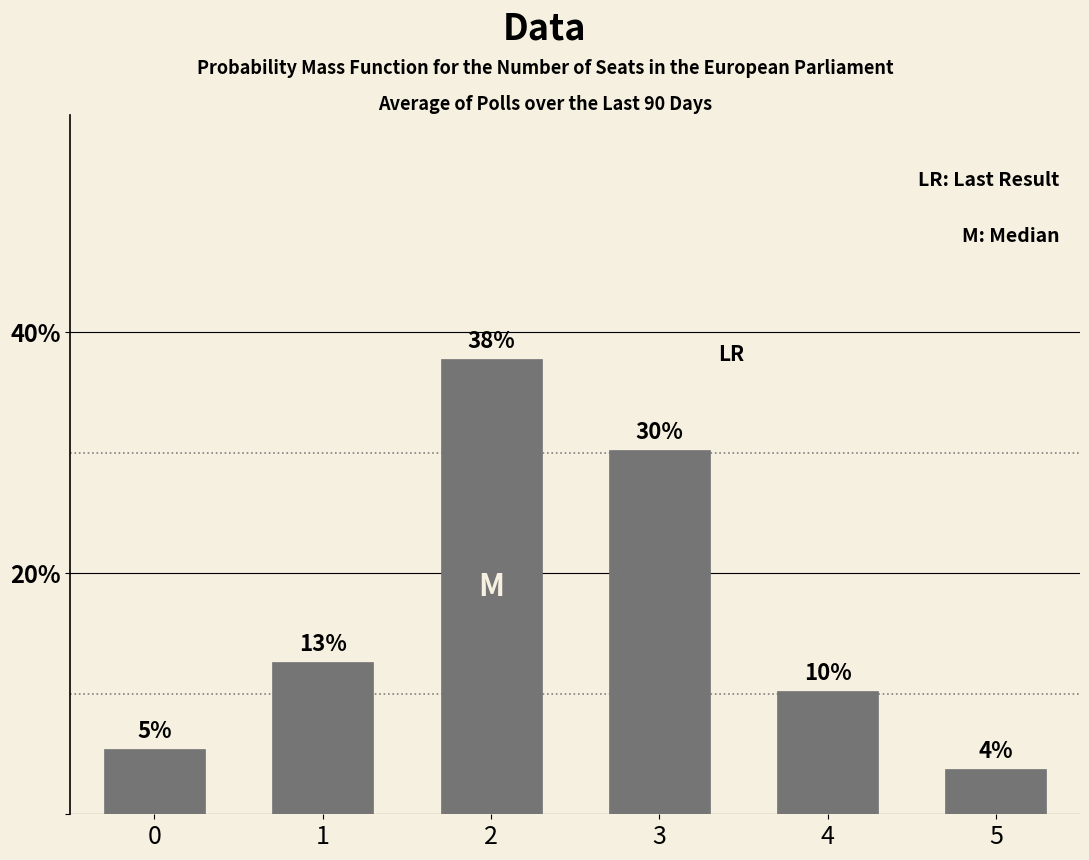

How many bars are there in total?

6